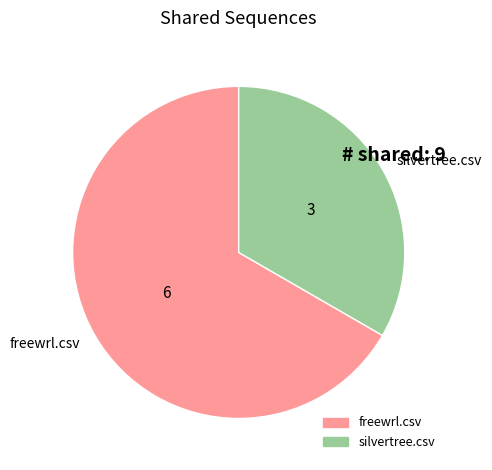

Which has a higher value, silvertree.csv or freewrl.csv?

freewrl.csv